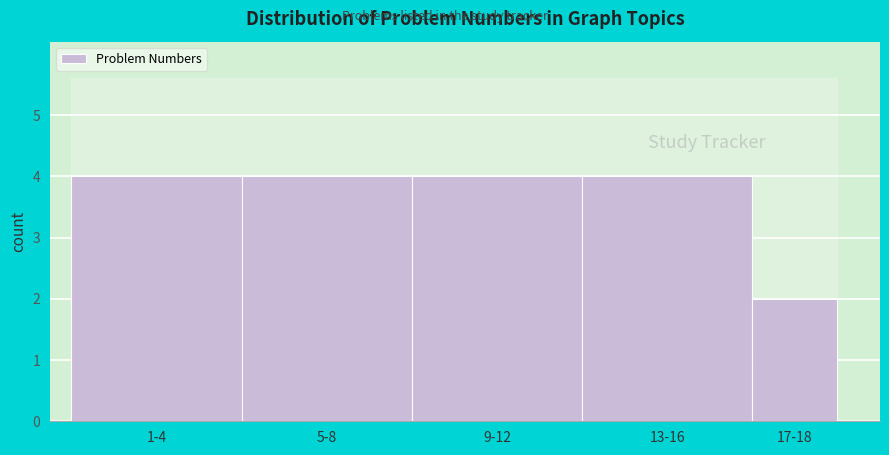

Reading right to left, extract all data points from this chart.

2	4	4	4	4